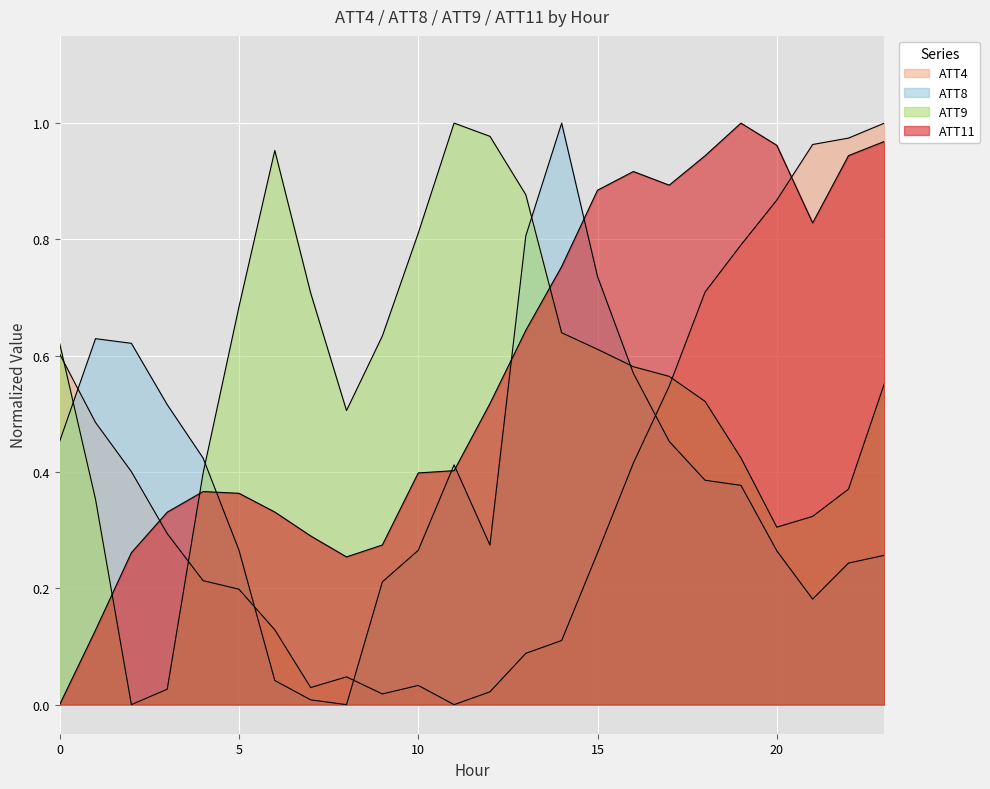

How many intersections are there between ATT4 and ATT8?

4